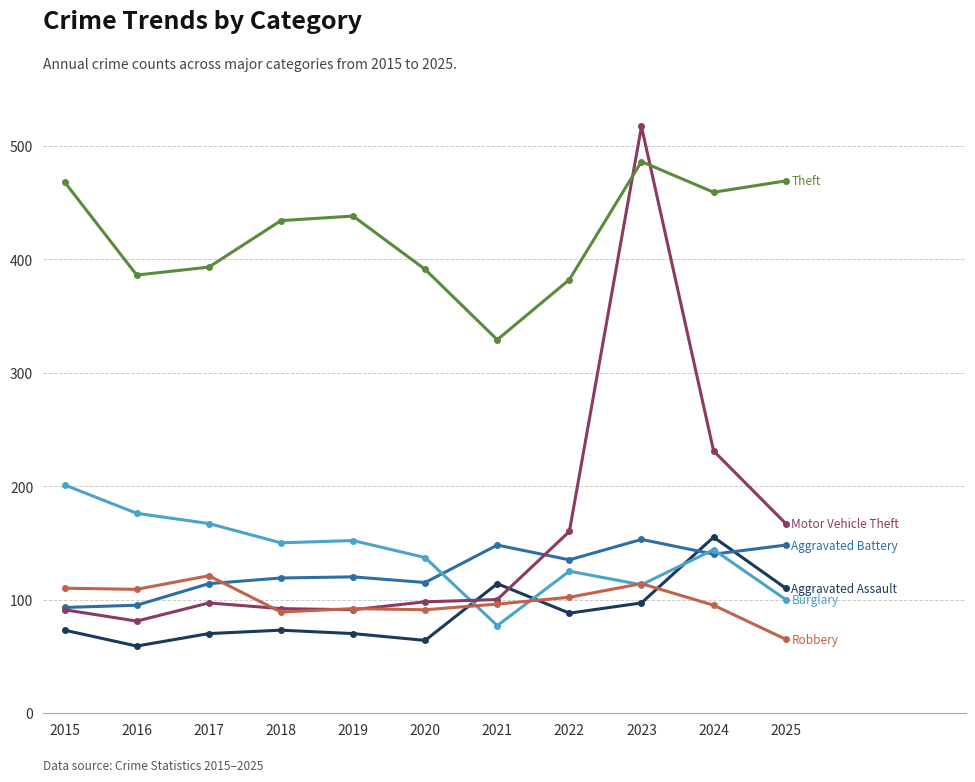

What is the total value across all series at 2016?

906